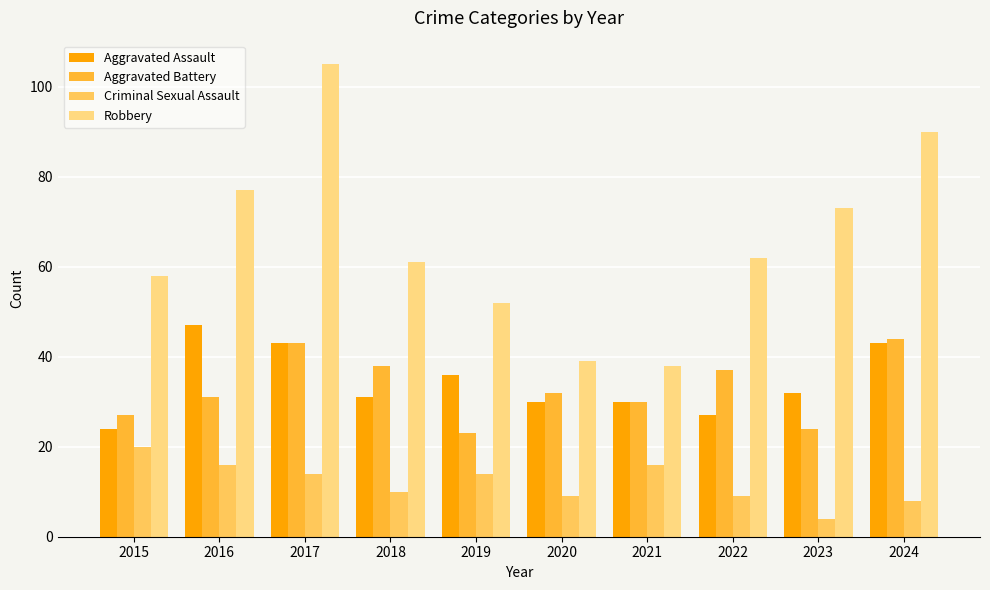

Is the value of Aggravated Battery at 2020 greater than the value of Criminal Sexual Assault at 2015?

Yes